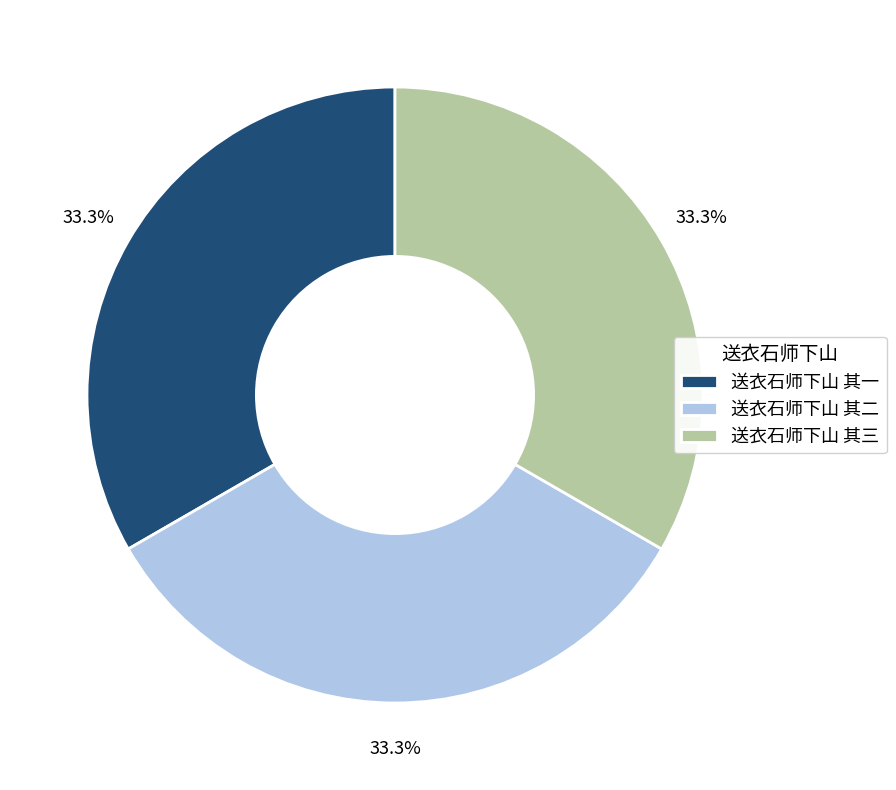

To the nearest percent, what percentage of the pie is 送衣石师下山 其三?

33%